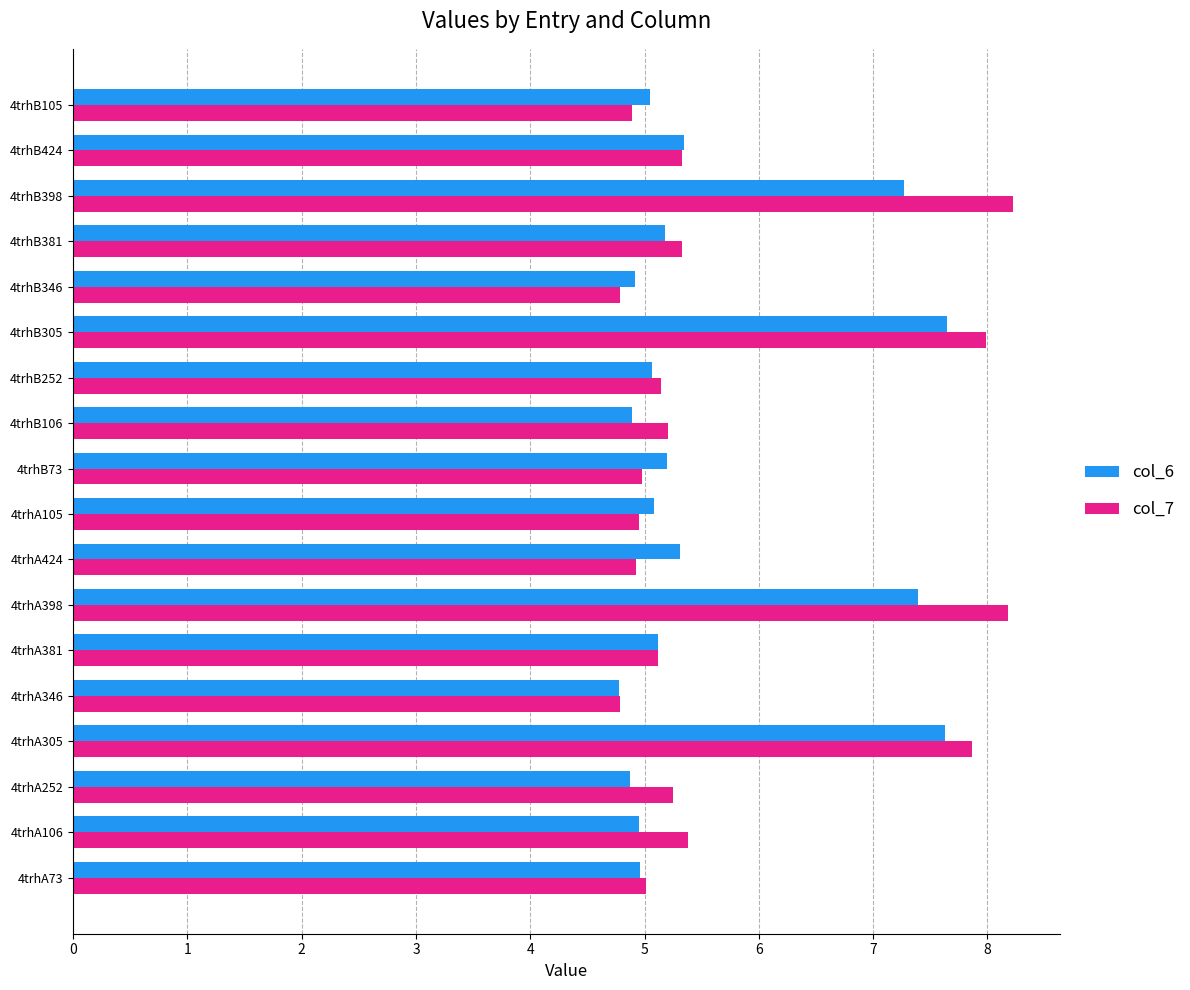

What is the maximum value for col_7?

8.2